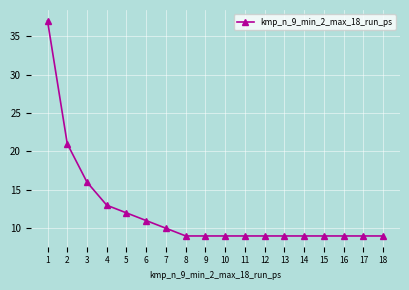

What is the value of the 17th point from the left?

9